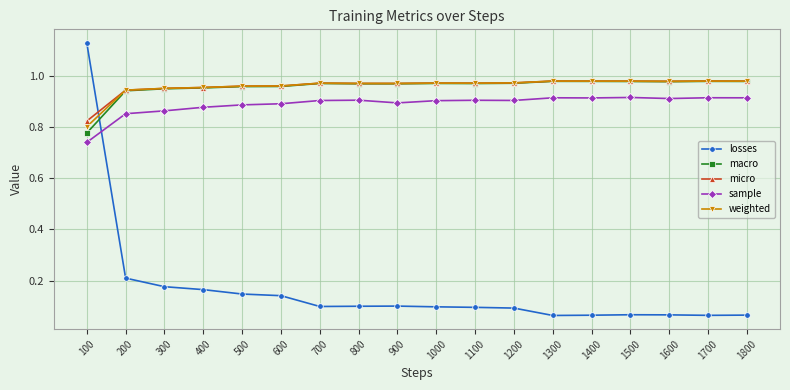

The value of sample at 500 is 0.9. True or false?

True